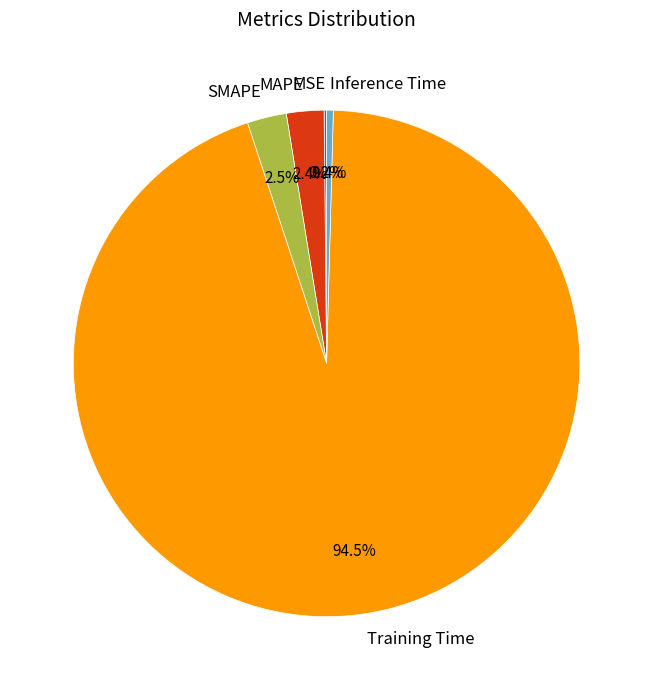

Between Training Time and MAPE, which is larger?

Training Time